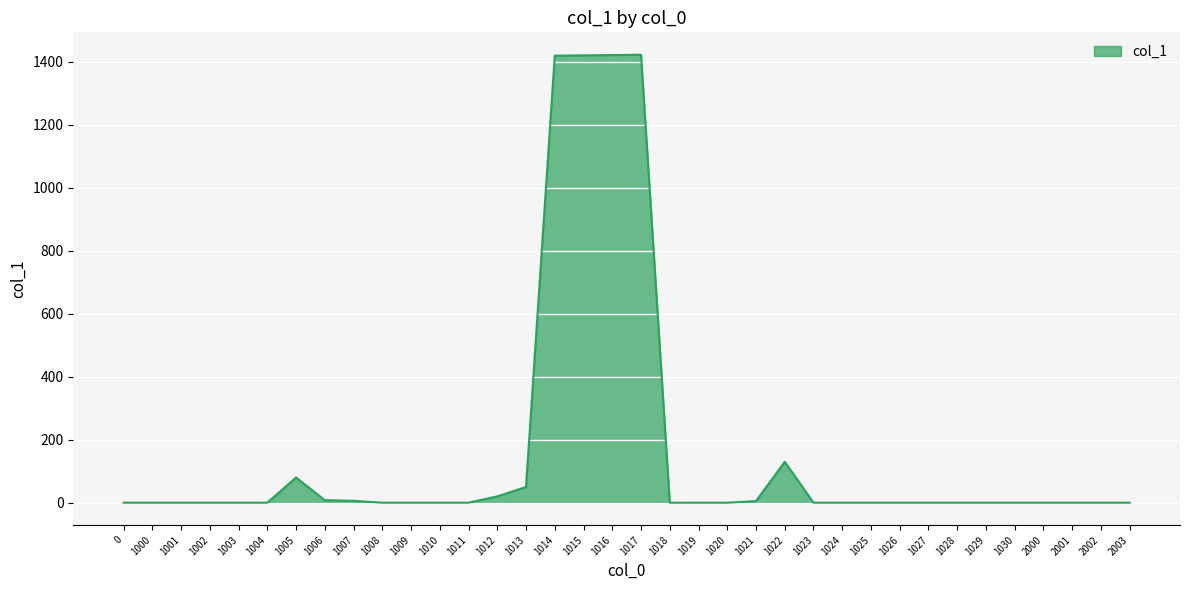

What is the change in value from 1015 to 1025?

-1421